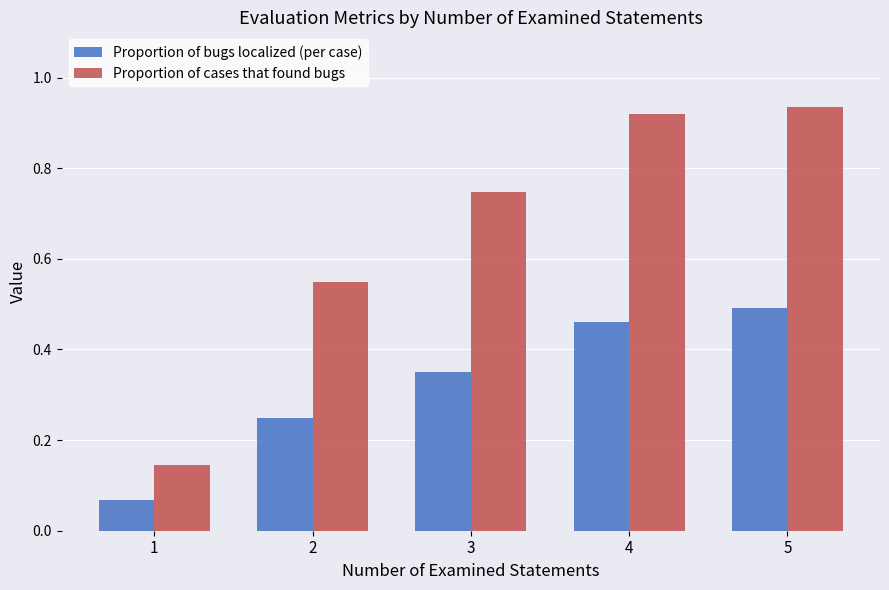

Which series has the largest range (max minus min)?

Proportion of cases that found bugs